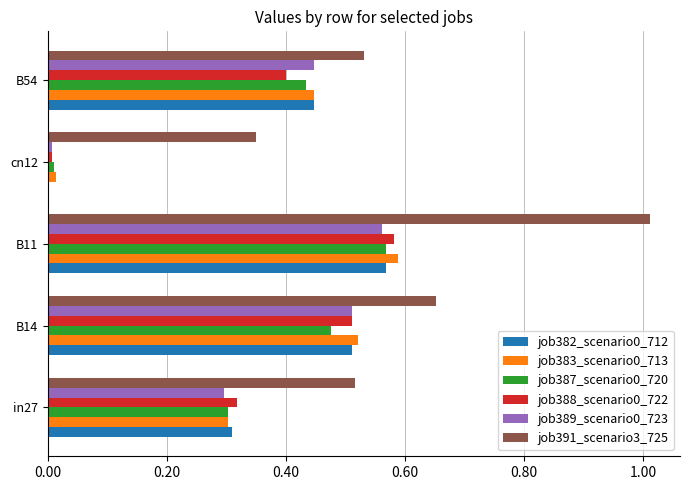

At which label is job388_scenario0_722 closest to 0?

cn12